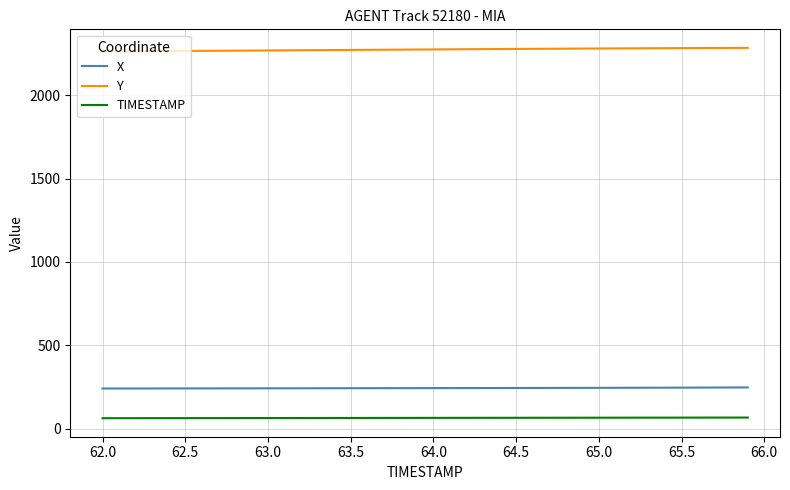

What is the lowest value of the TIMESTAMP series?

62.0